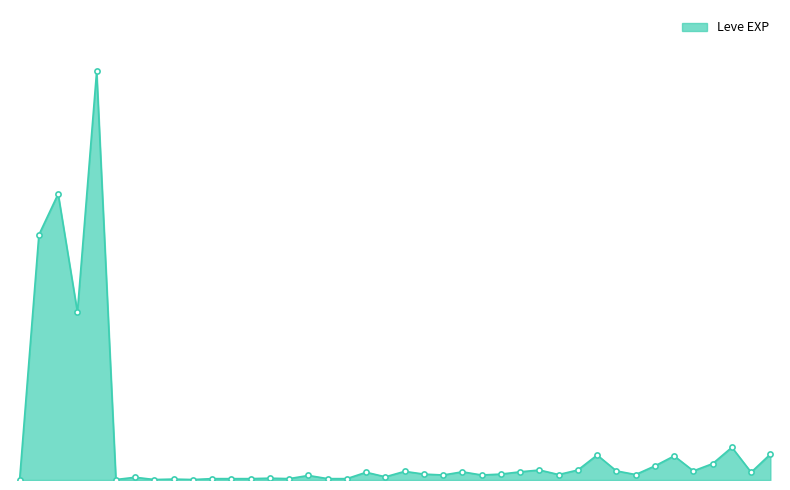

Is this an area chart (filled region under the line)?

Yes